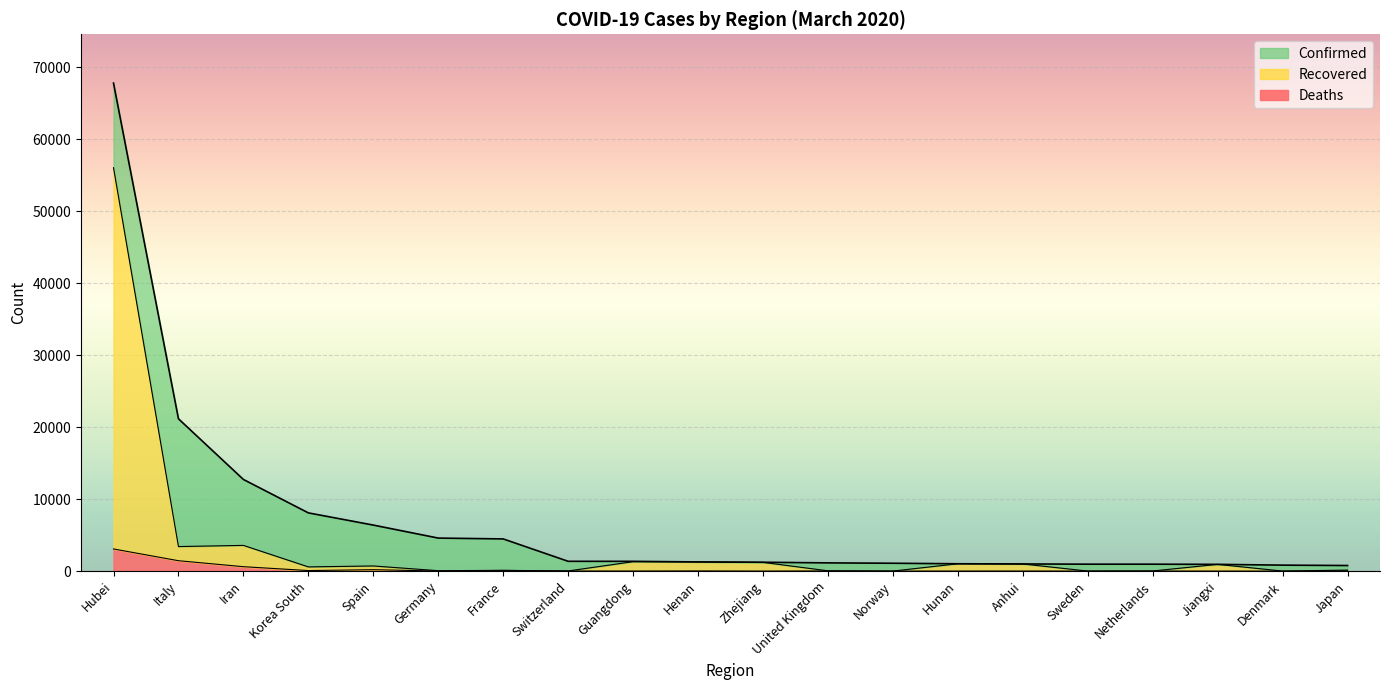

True or false: Recovered top (line) has more than 1 points higher than both neighbors.

True